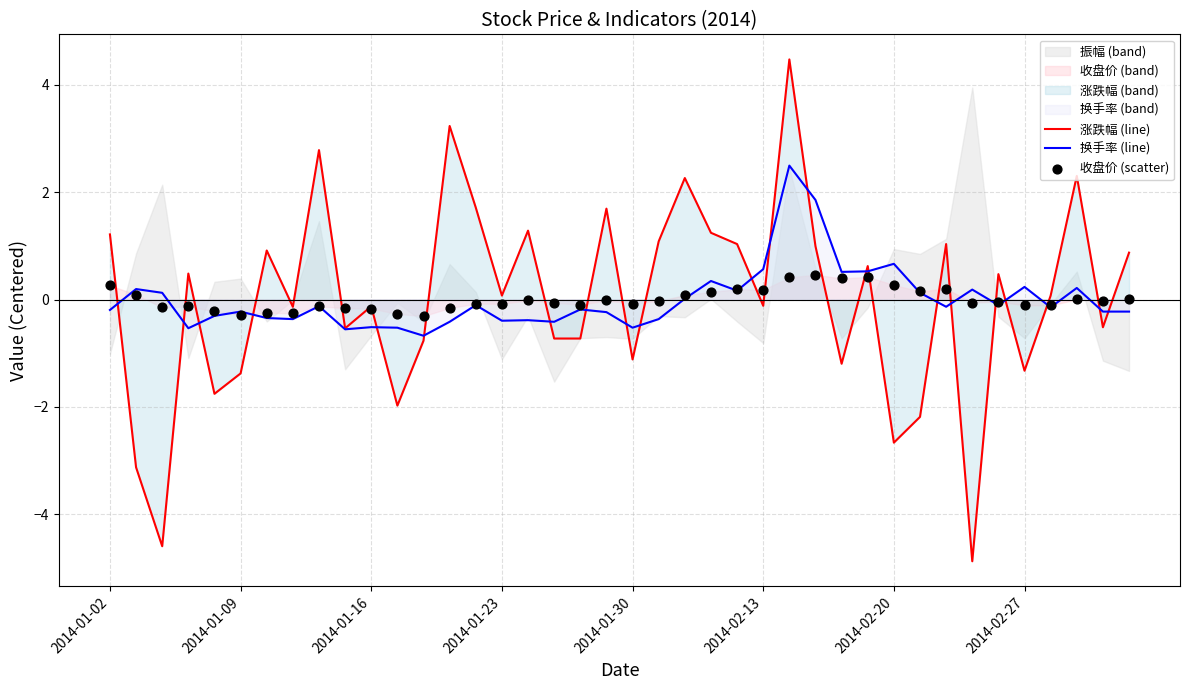

Which series has the largest total across all categories?

换手率 (line)